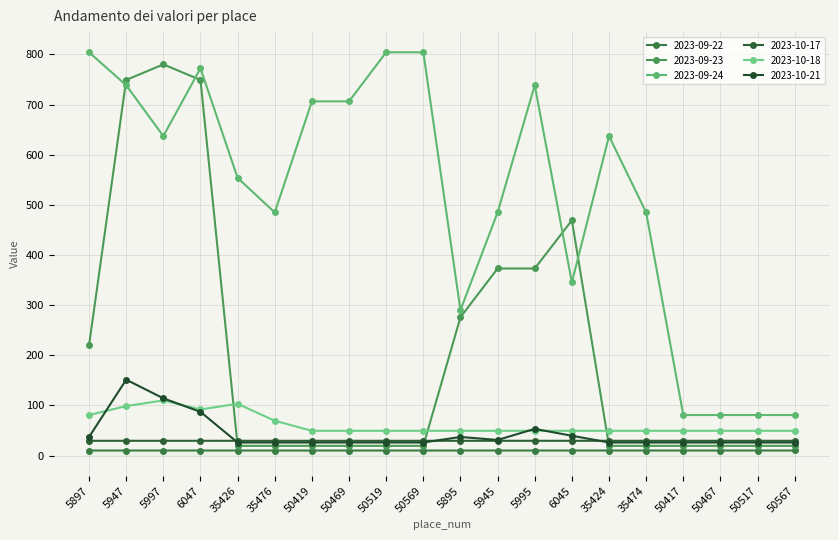

Which series has the largest total across all categories?

2023-09-24